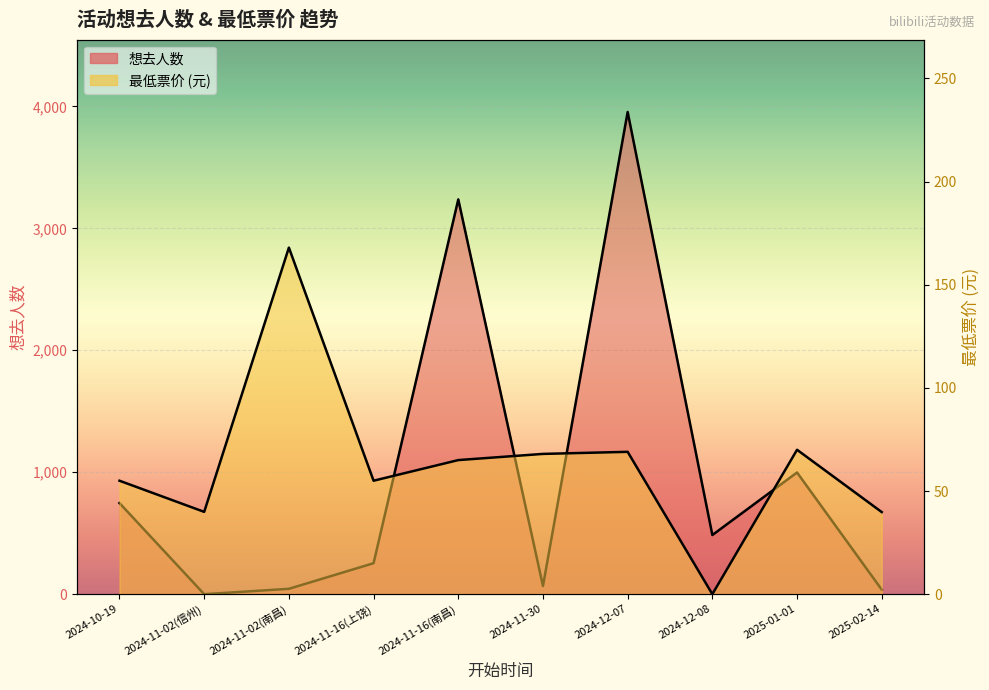

How many positive values does the 想去人数 series have?

9